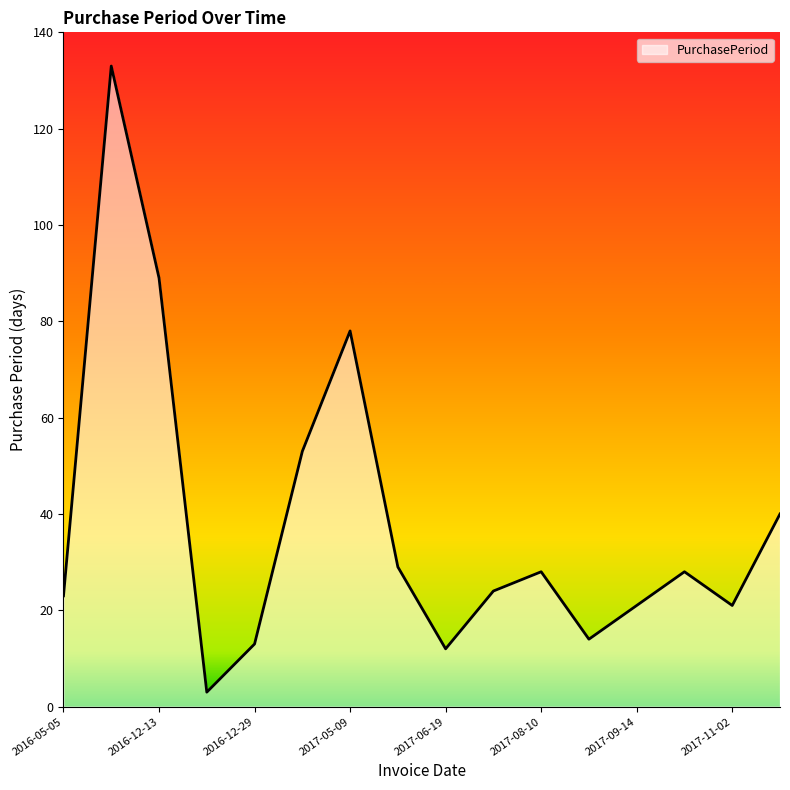

What is the smallest value displayed?

3